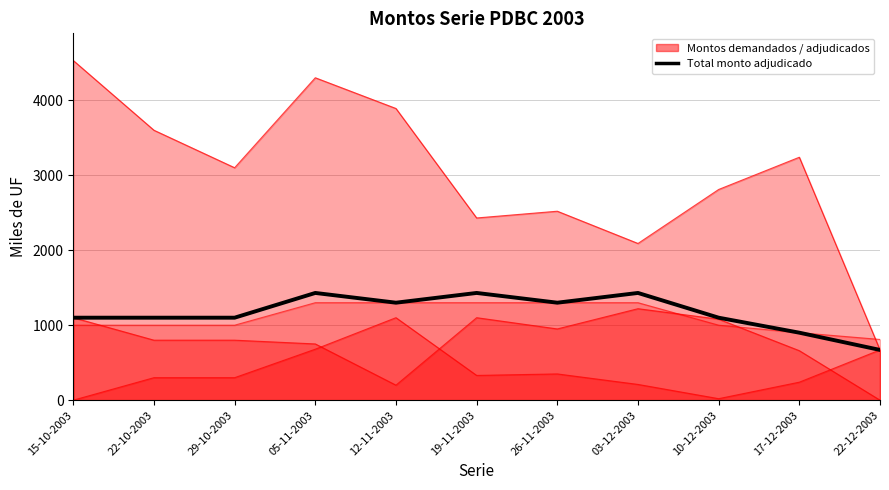

Does the chart display data point markers on the line(s)?

No